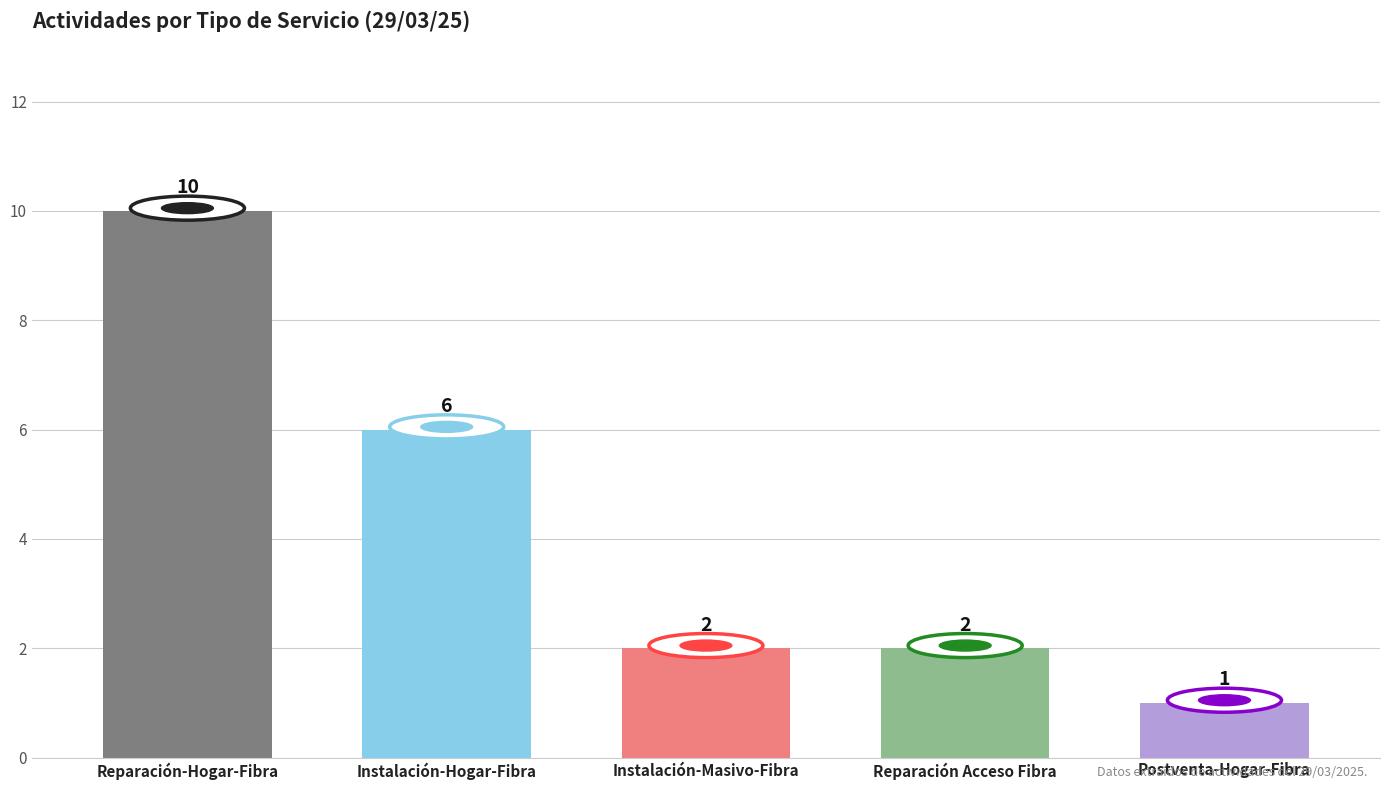

Reading left to right, what are all the values shown in this chart?

Reparación-Hogar-Fibra=10	Instalación-Hogar-Fibra=6	Instalación-Masivo-Fibra=2	Reparación Acceso Fibra=2	Postventa-Hogar-Fibra=1